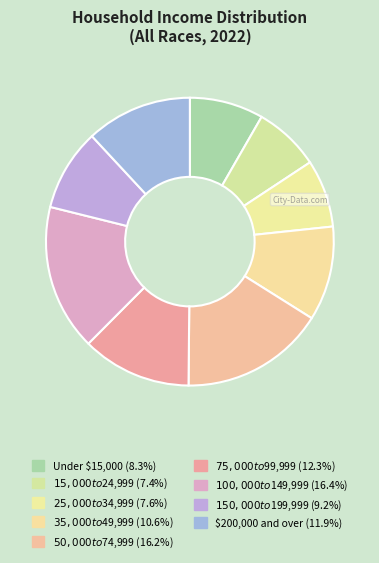

Which category has the smallest portion of the pie?

$15,000 to $24,999